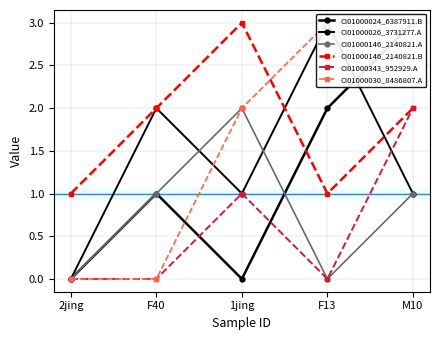

Count the number of categories in the chart.

5